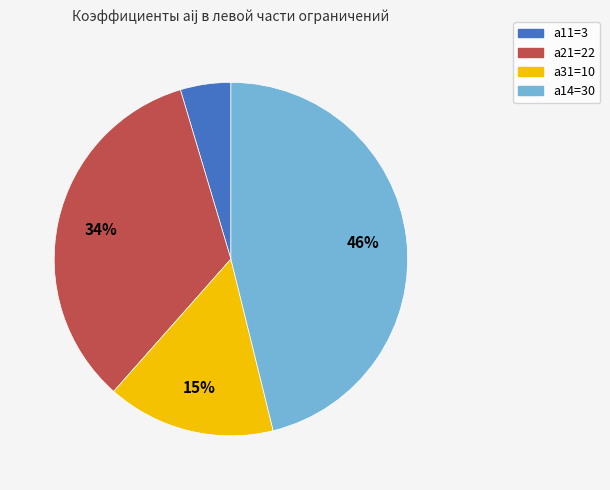

To the nearest percent, what is the average slice percentage?

25%